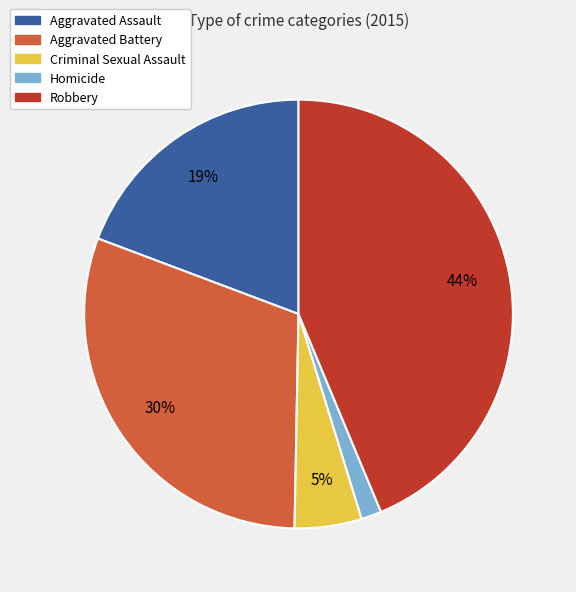

To the nearest percent, what percentage of the pie is Criminal Sexual Assault?

5%